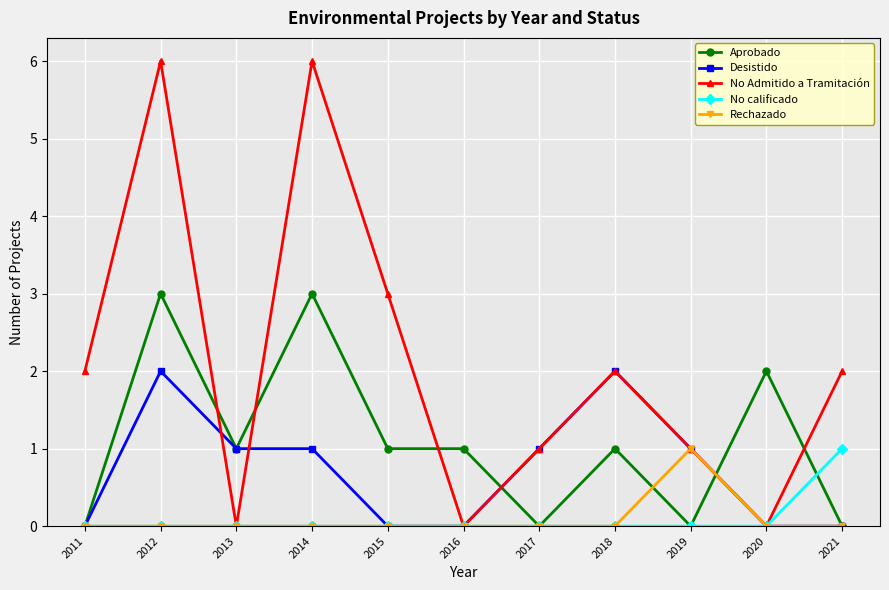

Which series ends up on top after the final intersection of Desistido and No Admitido a Tramitación?

No Admitido a Tramitación